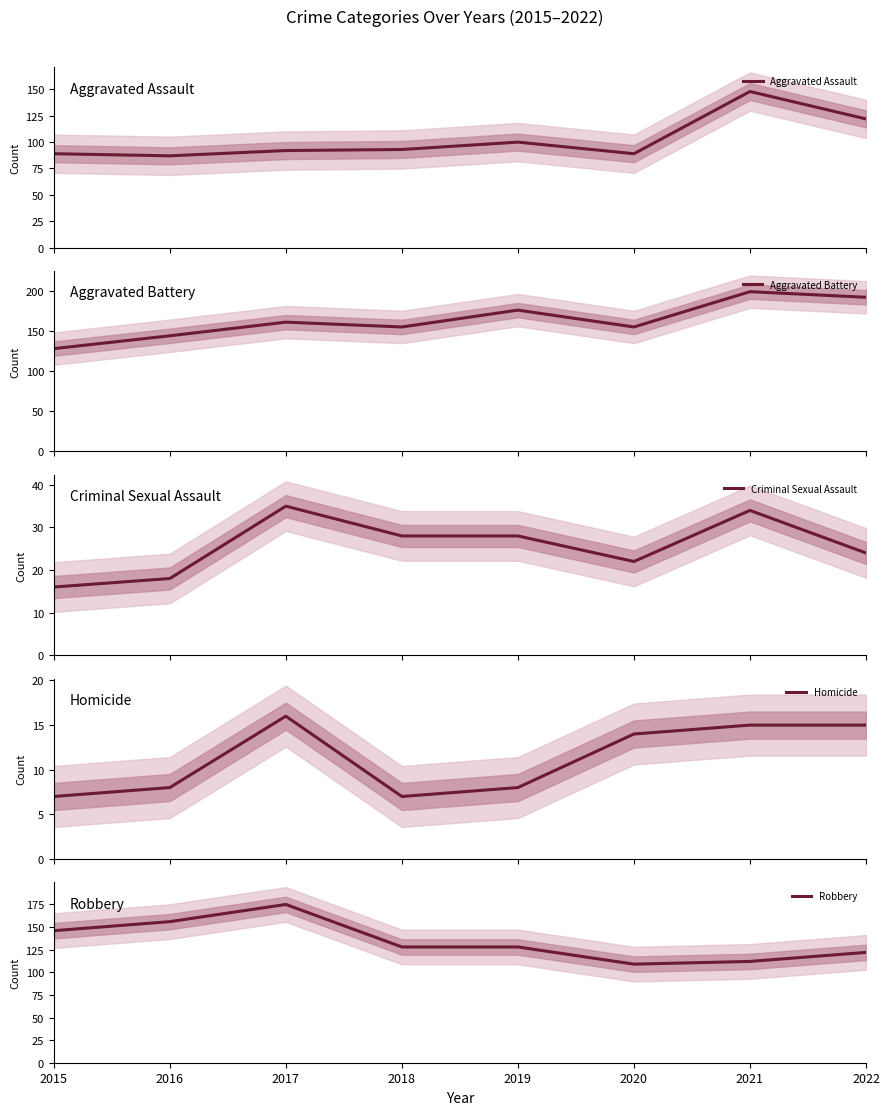

Which category has the highest value across all series?

2021